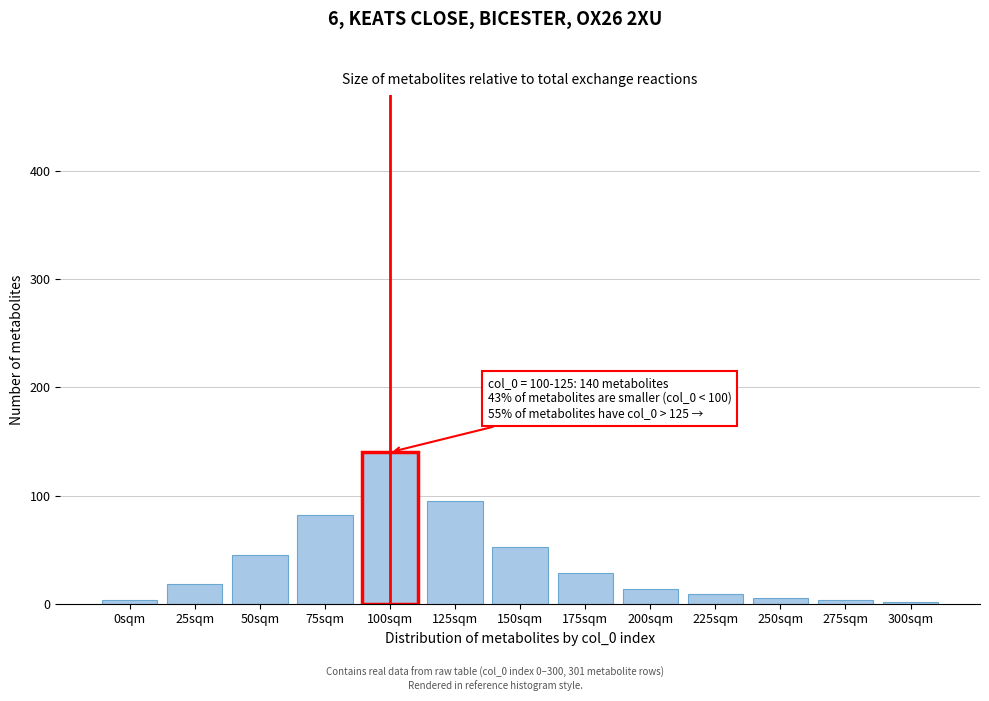

Which category has the highest value across all series?

100sqm